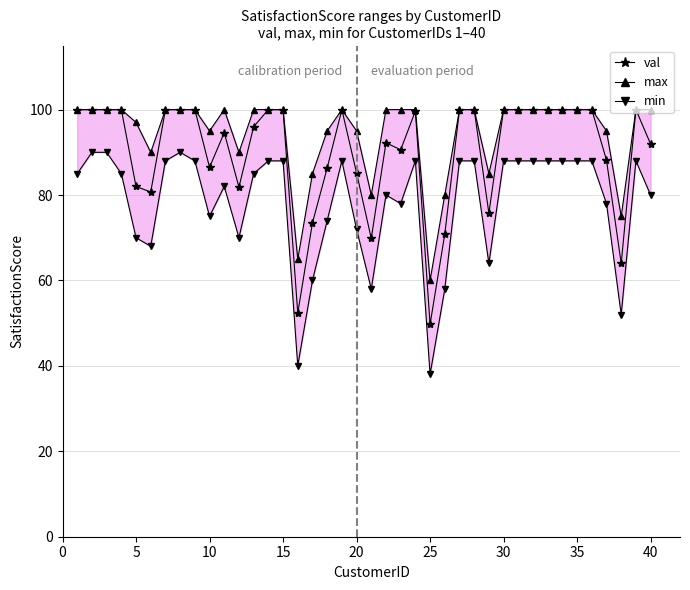

What are all the series names shown in the legend?

val, max, min